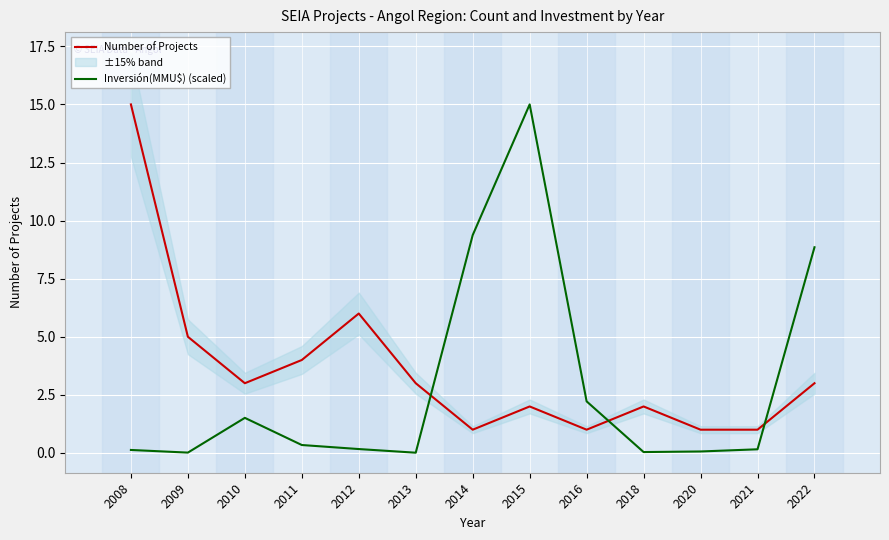

Reading left to right, transcribe all the data shown in this chart.

Number of Projects: 2008=15.0	2009=5.0	2010=3.0	2011=4.0	2012=6.0	2013=3.0	2014=1.0	2015=2.0	2016=1.0	2018=2.0	2020=1.0	2021=1.0	2022=3.0
Inversión(MMU$) (scaled): 2008=0.1	2009=0.0	2010=1.5	2011=0.3	2012=0.2	2013=0.0	2014=9.4	2015=15.0	2016=2.2	2018=0.0	2020=0.1	2021=0.2	2022=8.9